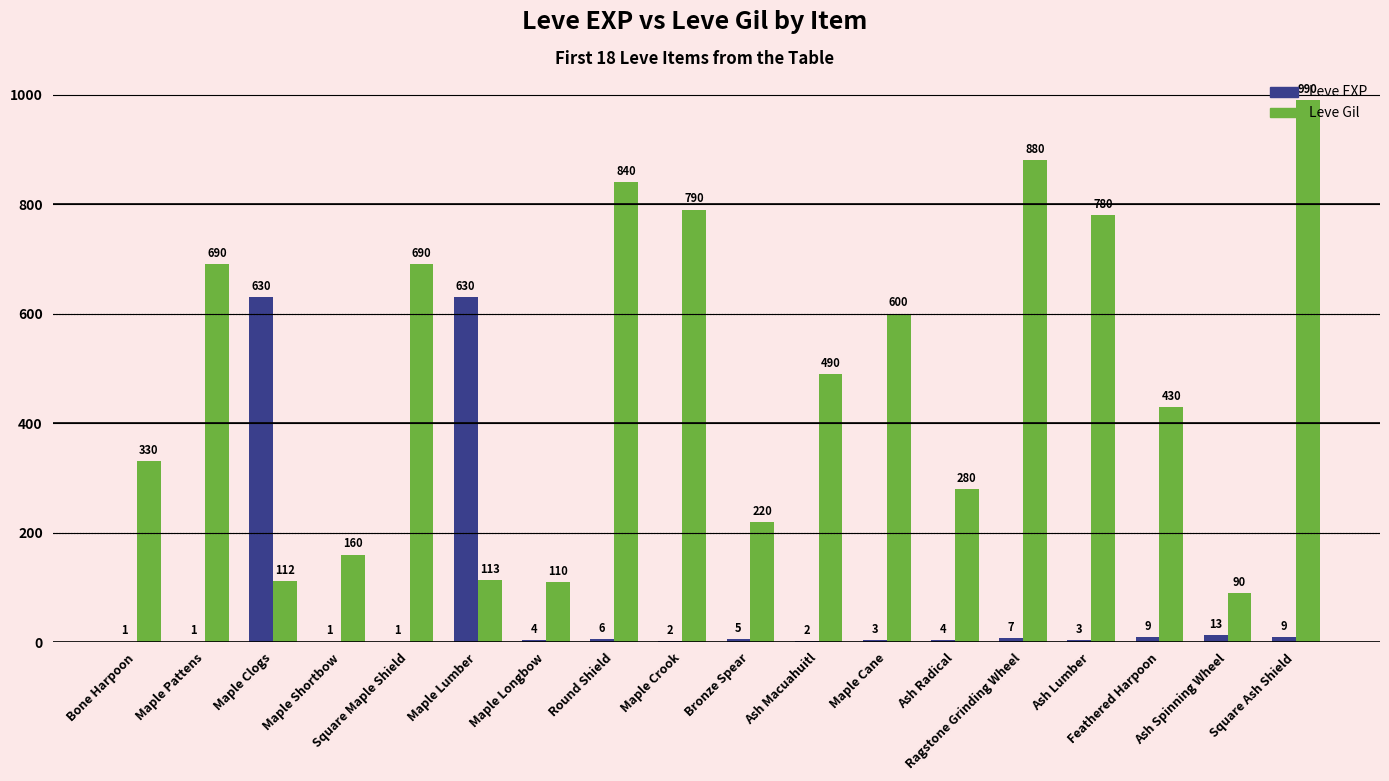

Which series has the widest spread of values?

Leve Gil